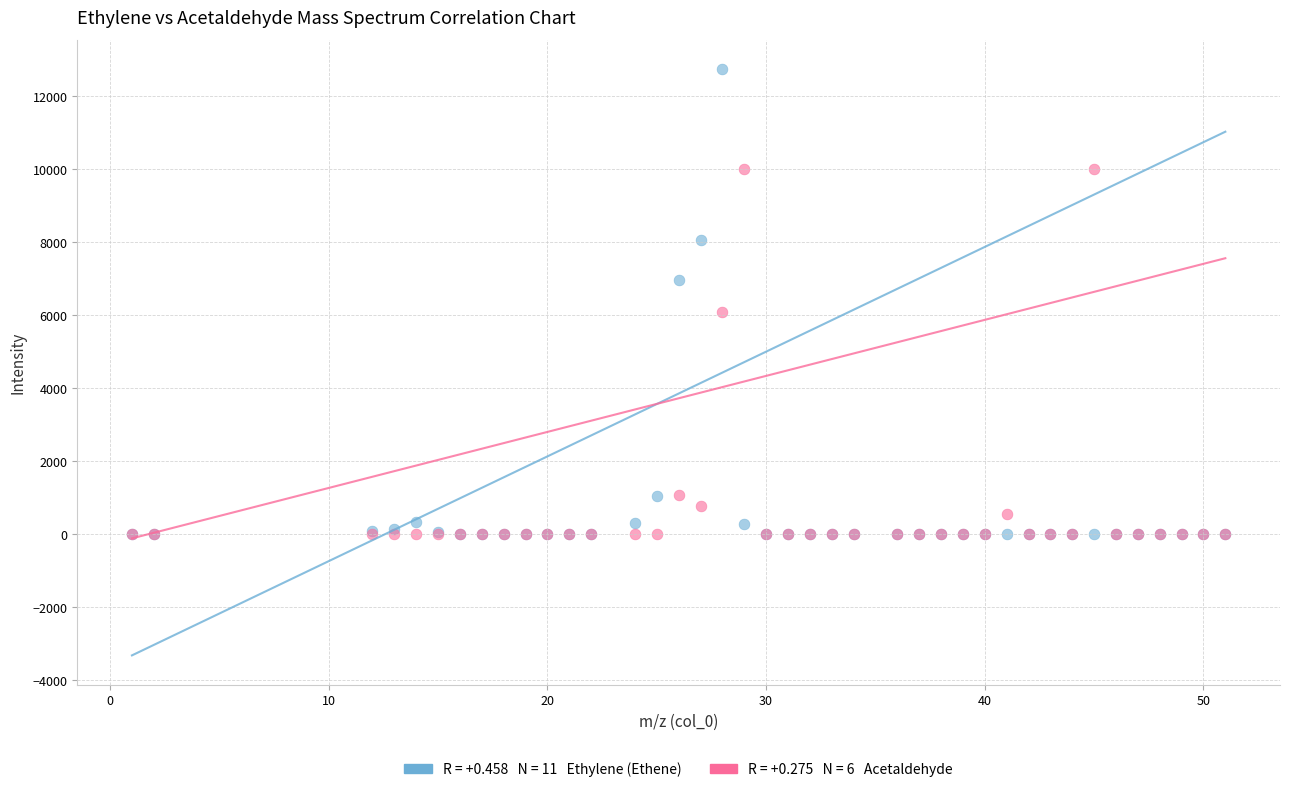

Across all series, what Y value is closest to 6374?

6103.0